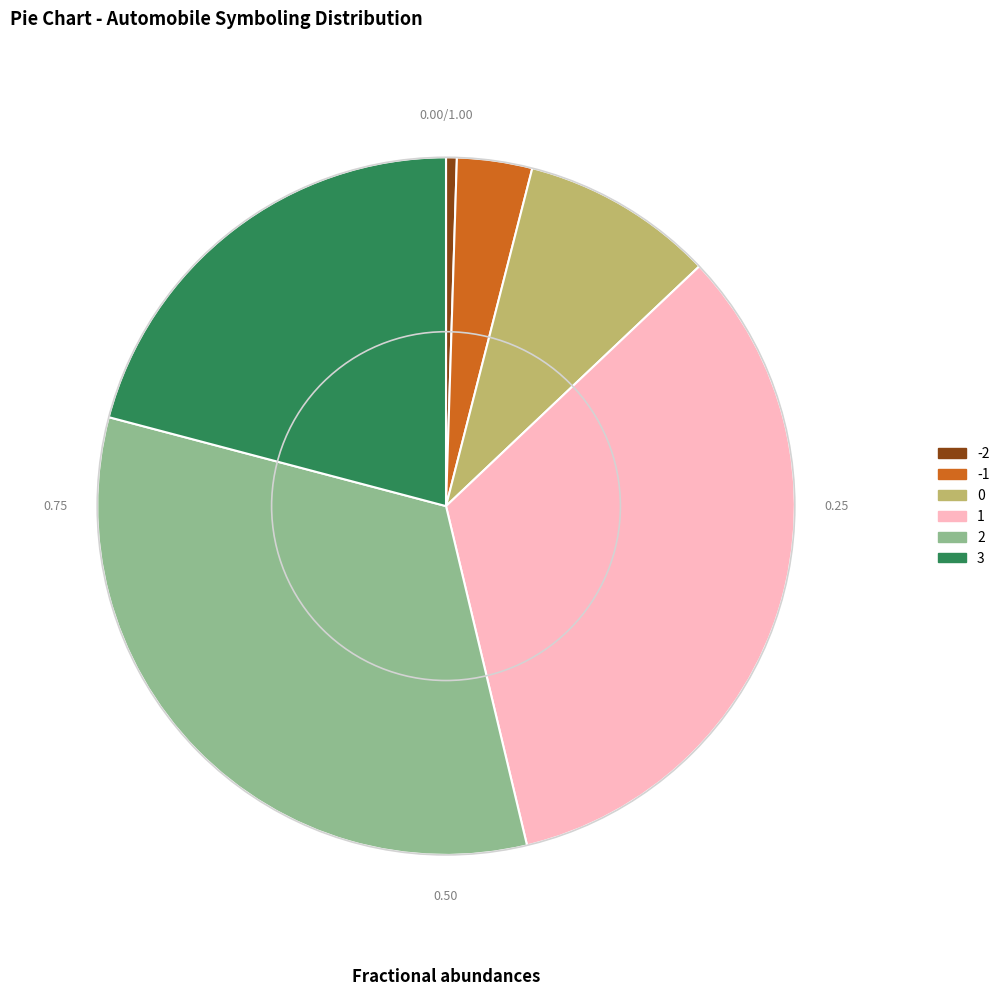

Is 0 the majority of the pie?

No